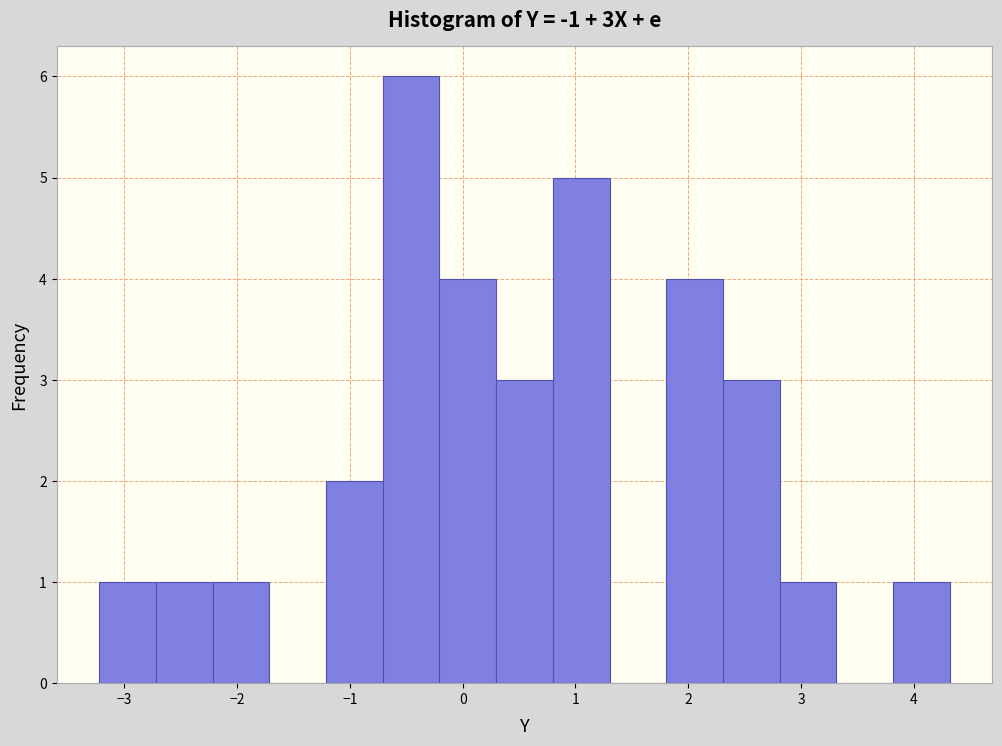

Reading left to right, transcribe this chart: for each bar, give the range it covers on the x-axis and its height. Neither the bar edges nor the heights are printed on the chart, so give them approximately, as read against the axes.

-3.2 to -2.7: 1
-2.7 to -2.2: 1
-2.2 to -1.7: 1
-1.7 to -1.2: 0
-1.2 to -0.7: 2
-0.7 to -0.2: 6
-0.2 to 0.3: 4
0.3 to 0.8: 3
0.8 to 1.3: 5
1.3 to 1.8: 0
1.8 to 2.3: 4
2.3 to 2.8: 3
2.8 to 3.3: 1
3.3 to 3.8: 0
3.8 to 4.3: 1